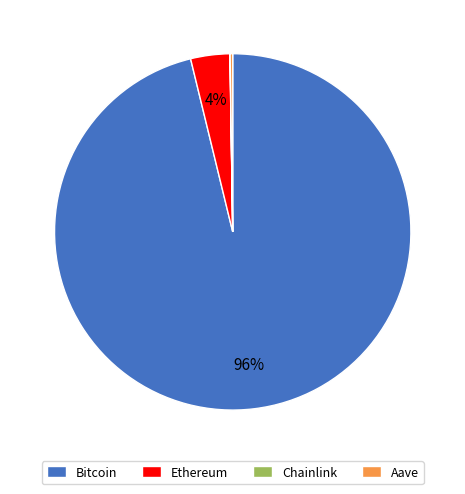

What is the largest slice in the pie chart?

Bitcoin